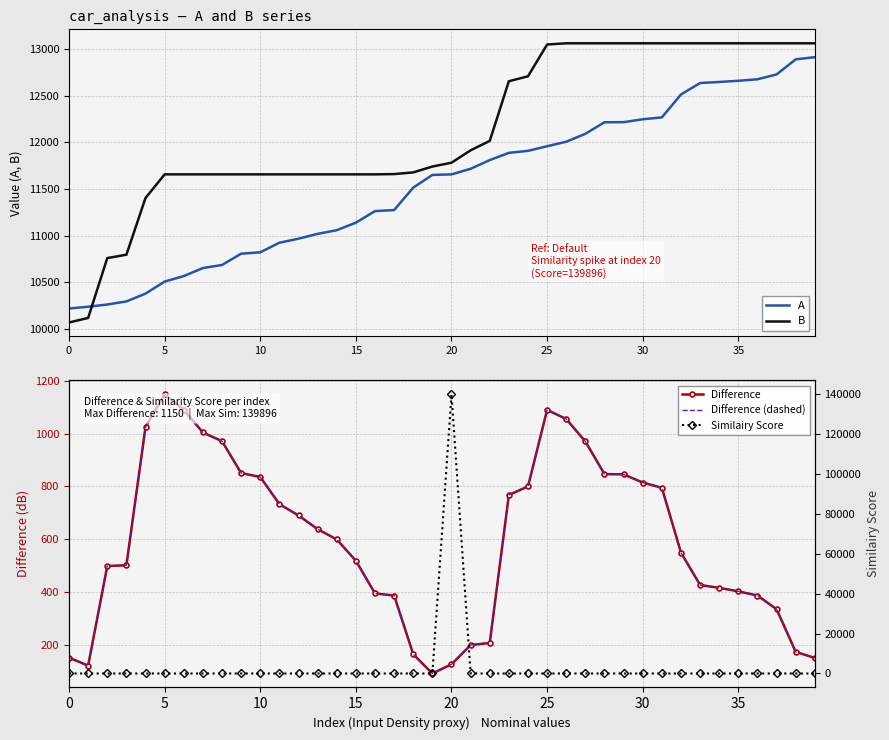

At which category is the sum across all series the highest?

20